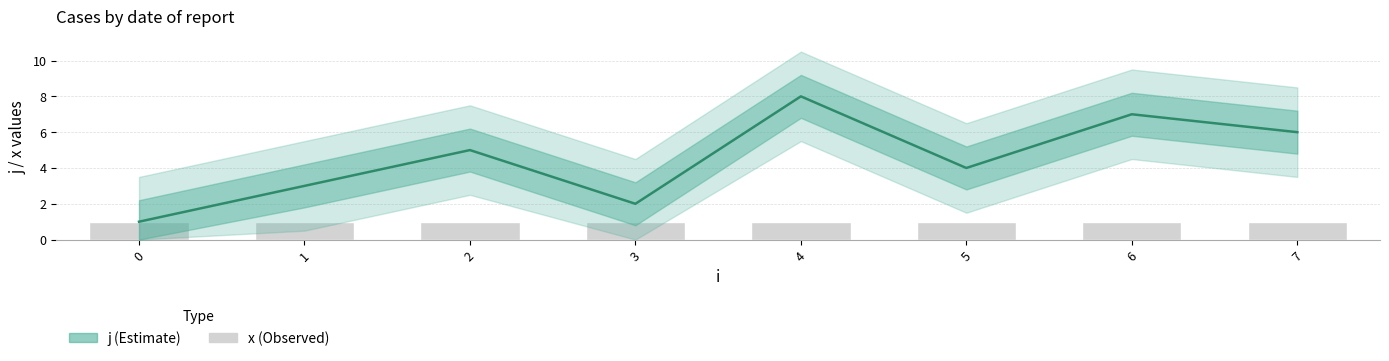

What is the minimum value shown in the chart?

1